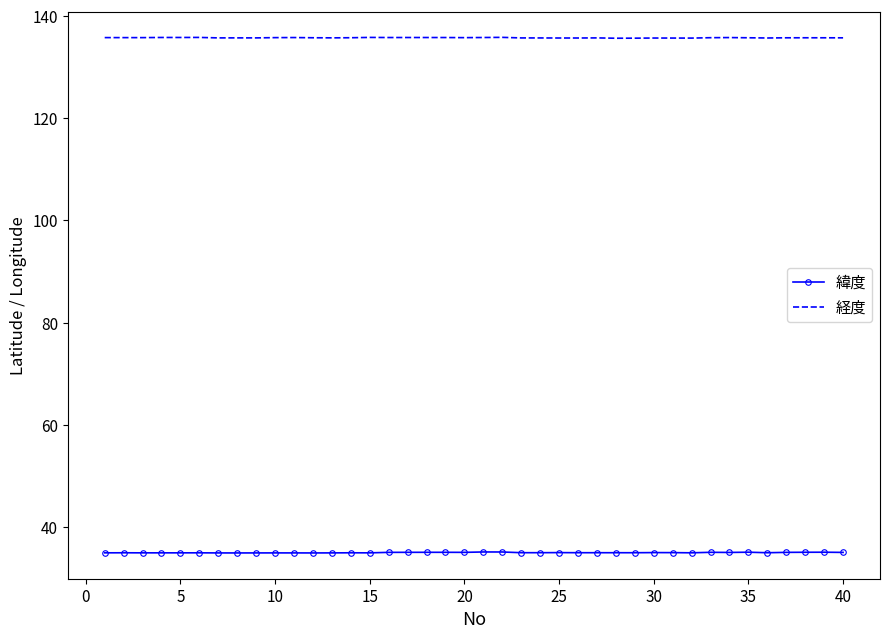

Which series has the largest total across all categories?

経度